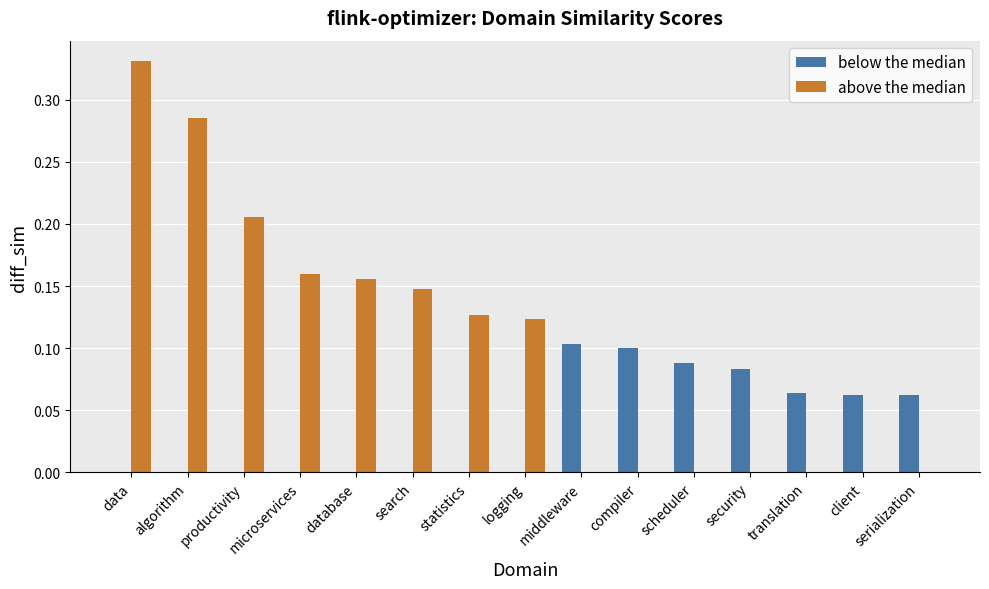

Which series has the largest total across all categories?

above the median